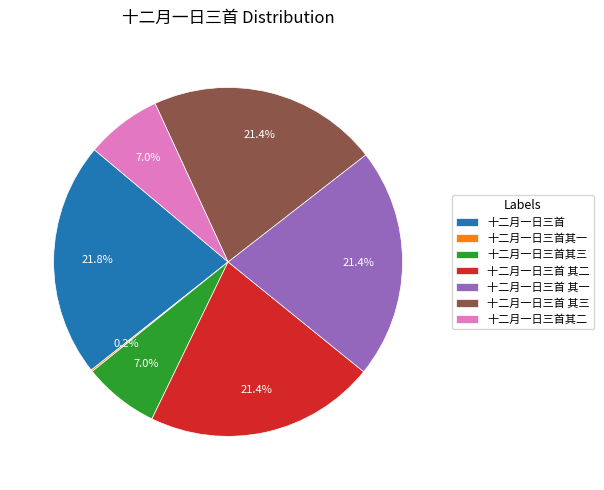

Do 十二月一日三首 其三 and 十二月一日三首其二 together represent more than half of the pie?

No